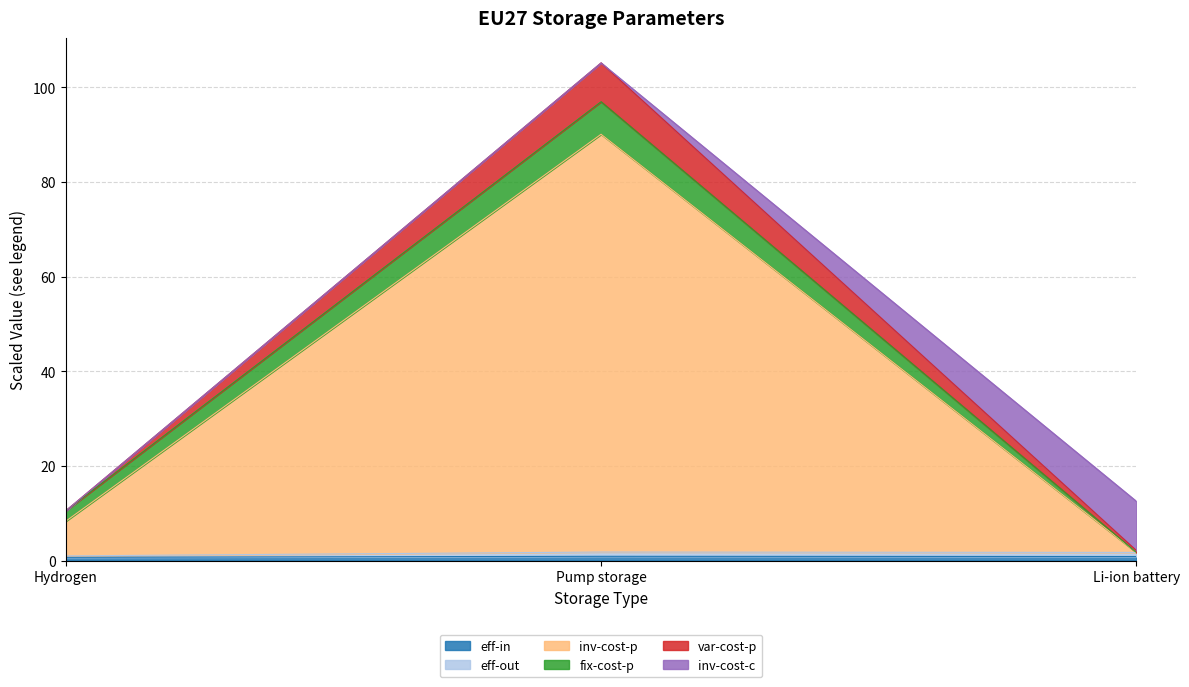

At which category is the sum across all series the highest?

Pump storage